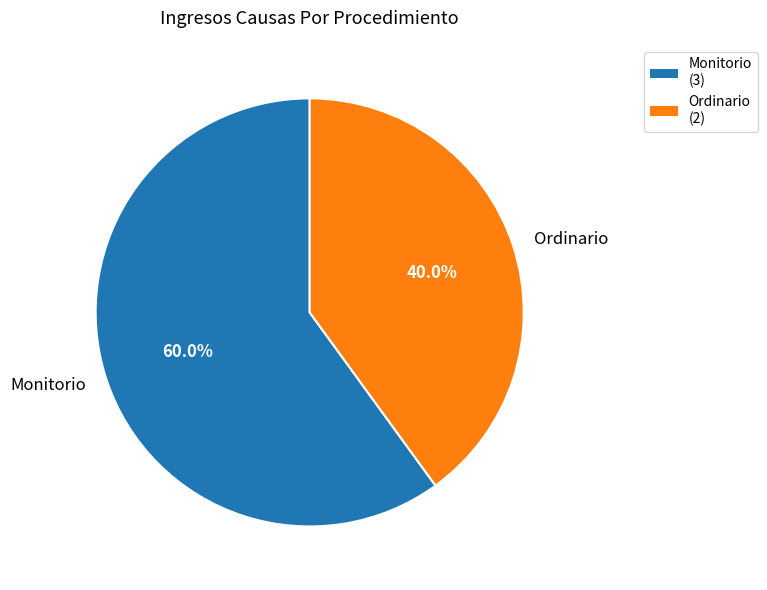

What is the largest slice in the pie chart?

Monitorio